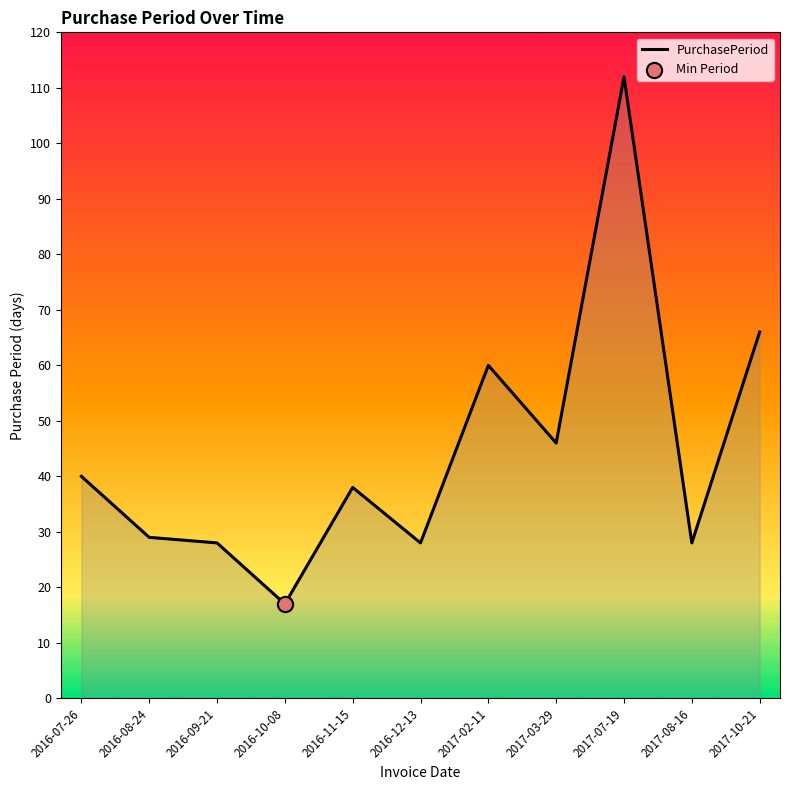

Approximately how many times larger is the value at 2017-03-29 compared to 2016-11-15?

1.2